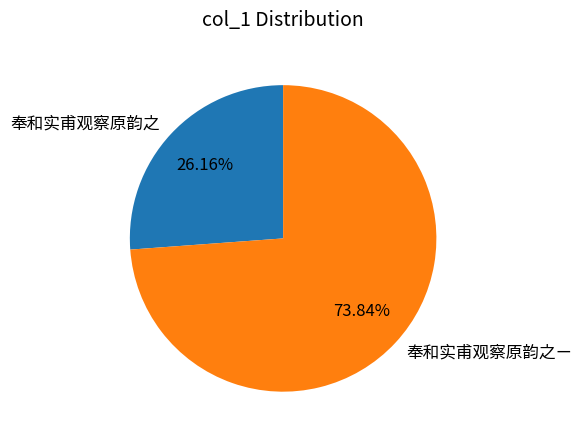

Which slice represents more than half of the pie?

奉和实甫观察原韵之ㄧ